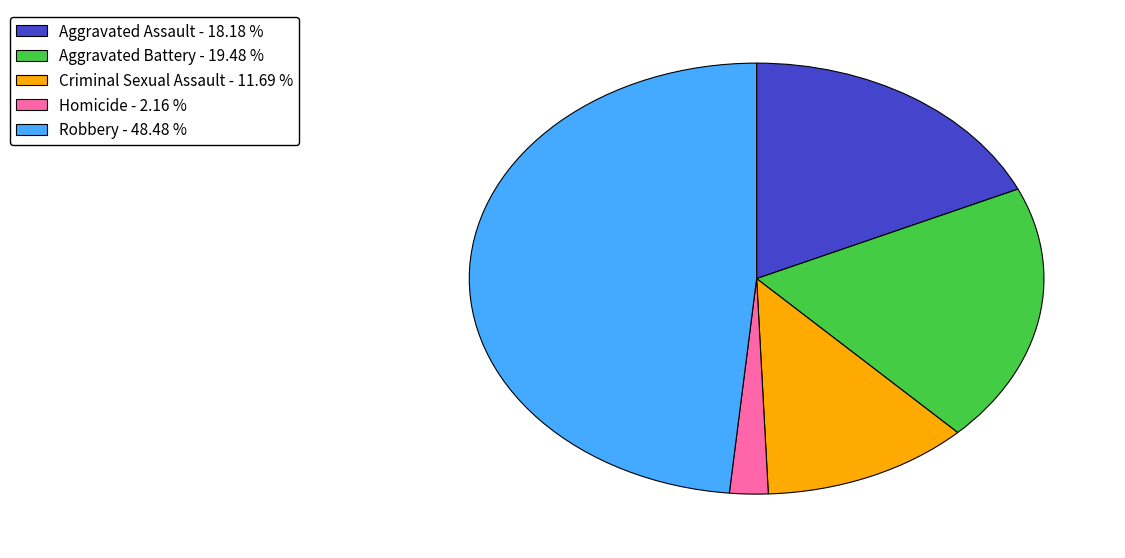

Is there any slice that represents more than half of the pie?

No